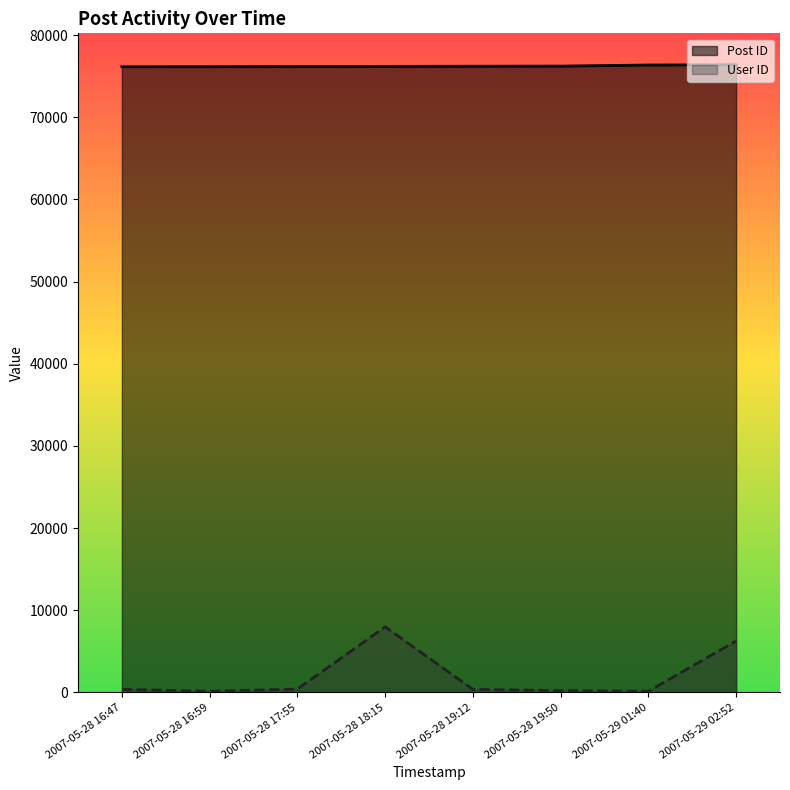

What is the value of the User ID point at the 5th from the left?

362